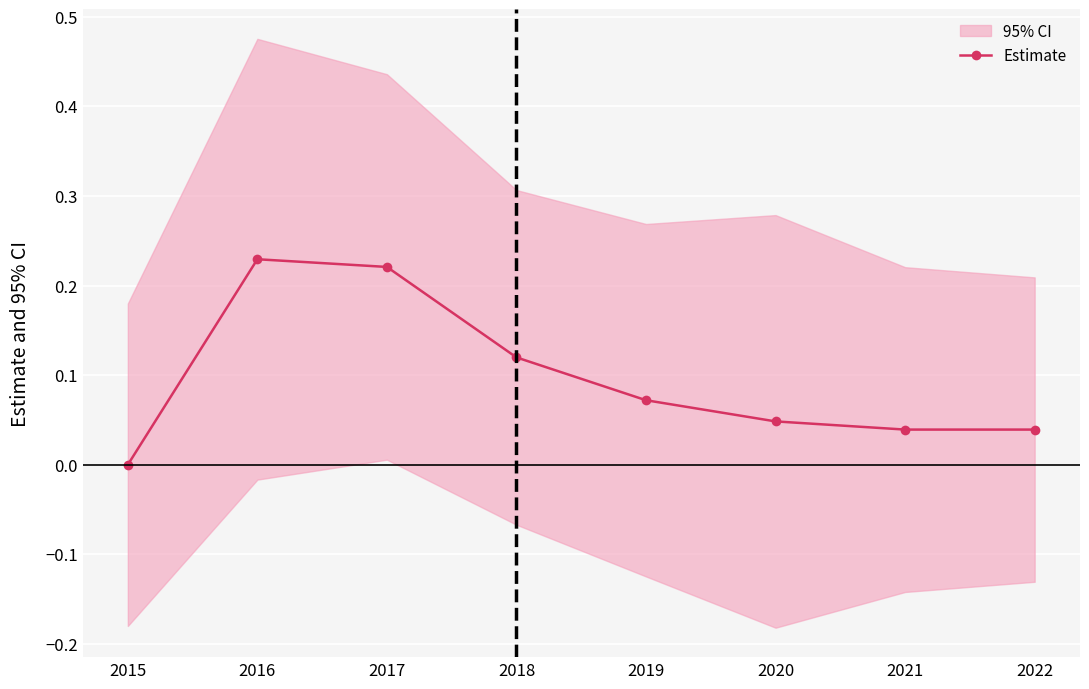

What is the difference between the values at 2016 and 2020?

0.2